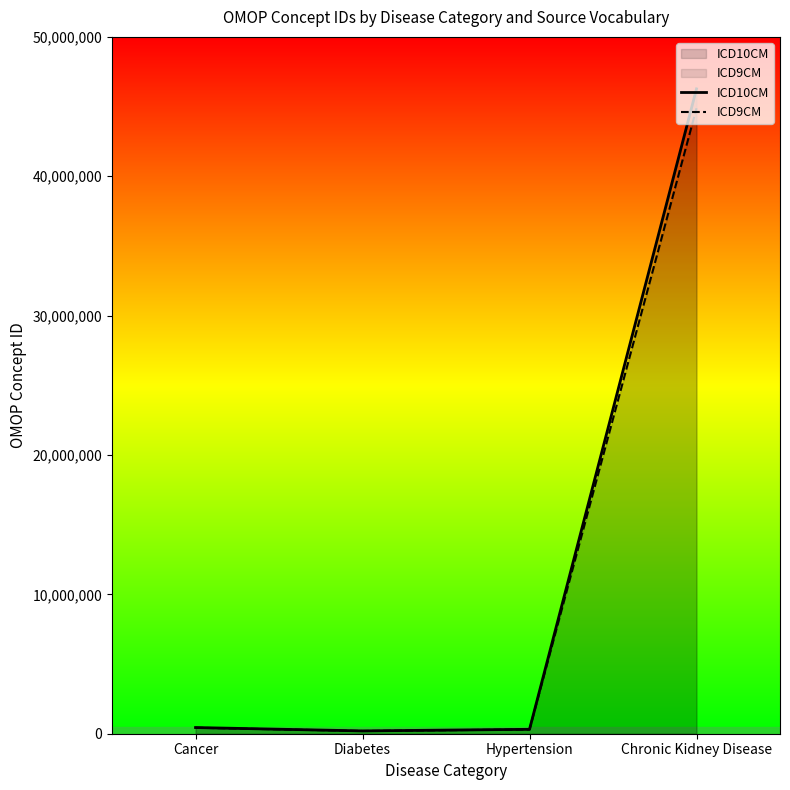

The ICD9CM series shows 307360.0 at Hypertension. True or false?

True